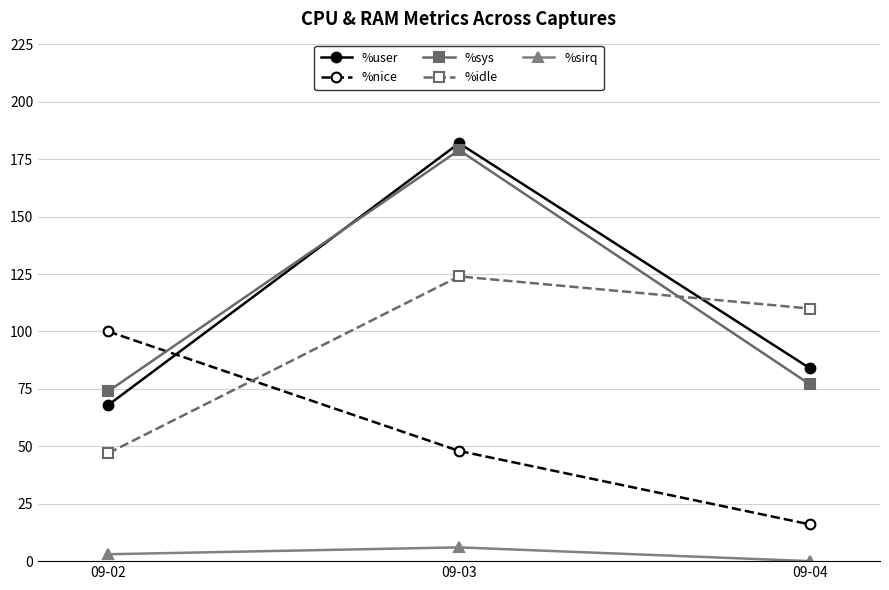

Where does the %nice series first go above 48?

09-02